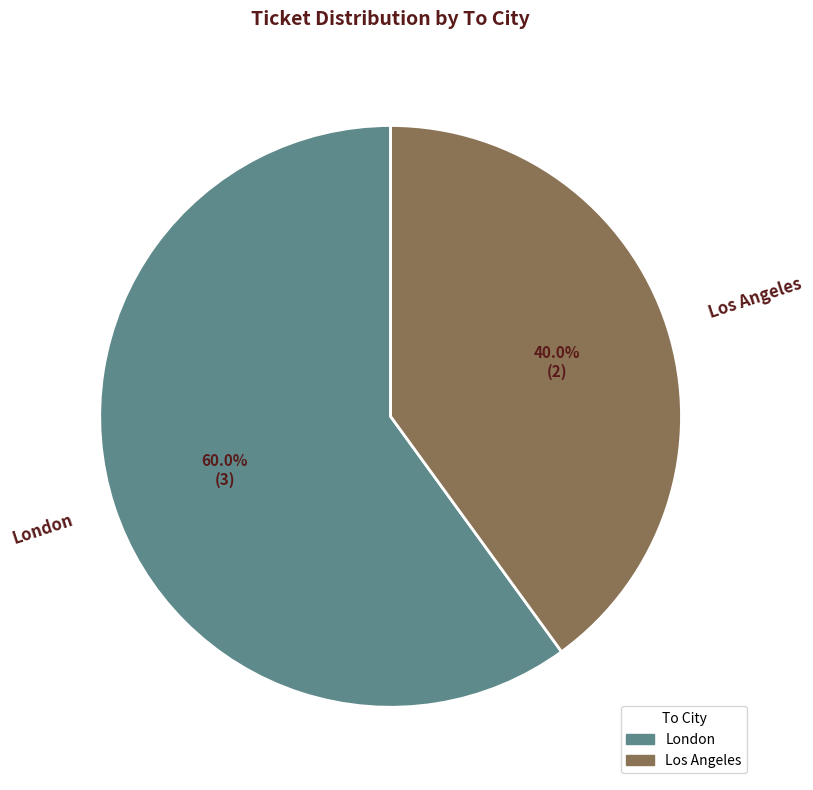

Does Los Angeles account for over 50% of the chart?

No